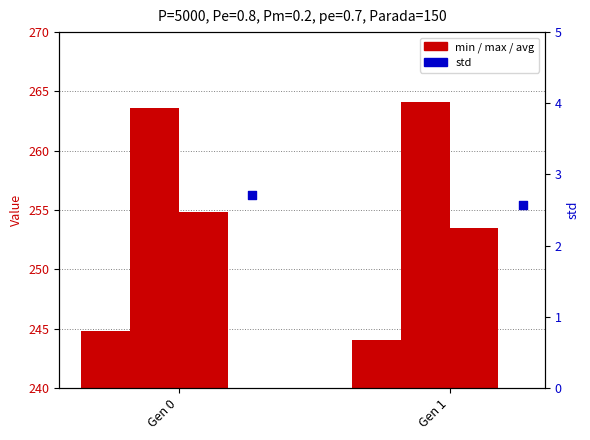

Which series reaches the maximum Y coordinate?

max